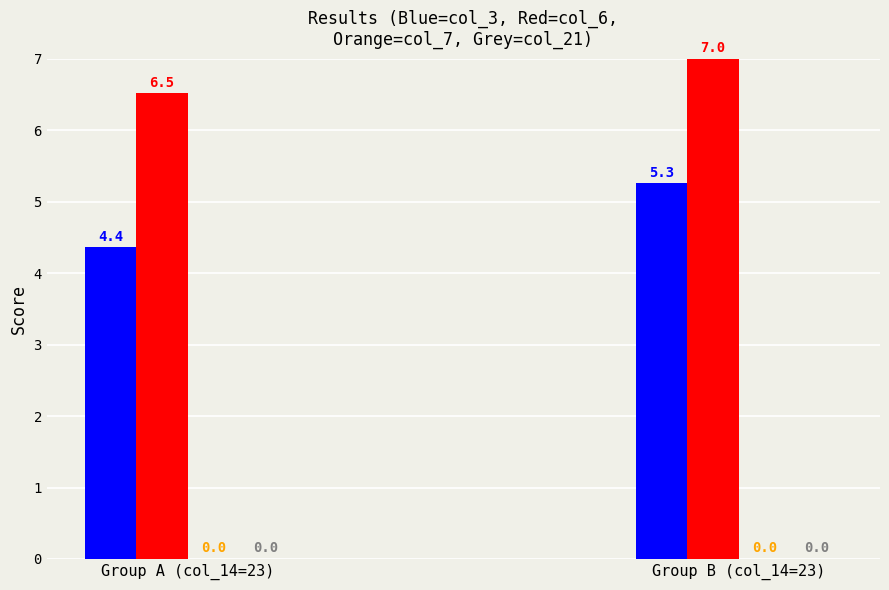

What is the greatest value displayed?

7.0